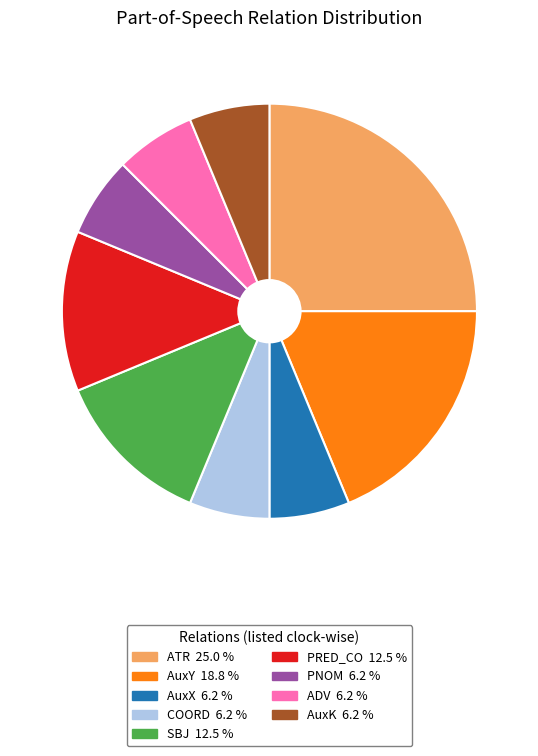

Which slice is the largest?

ATR